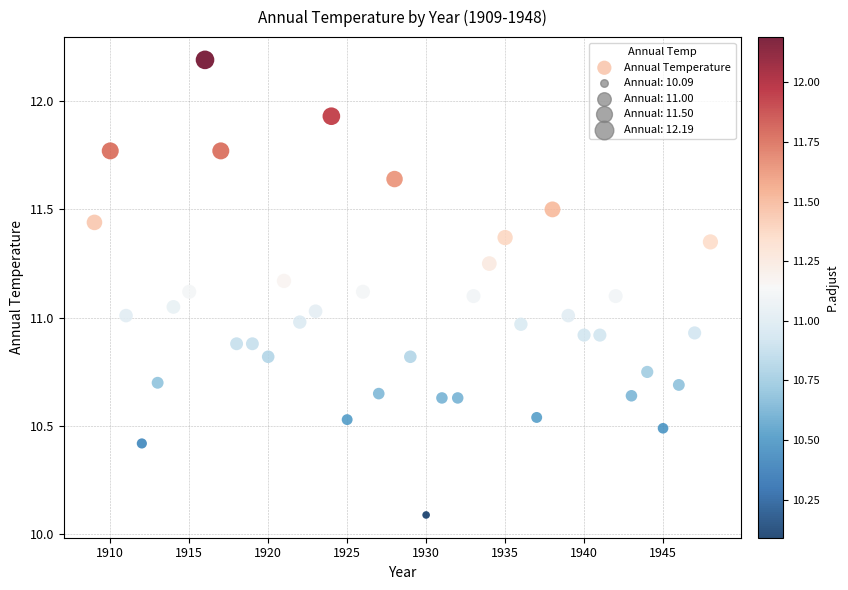

What is the range of X values (max minus min)?

39.0